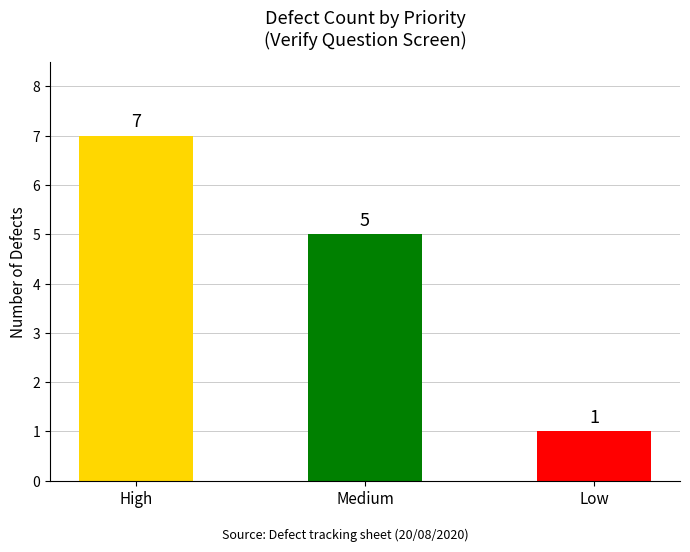

What position from the right is Medium?

2